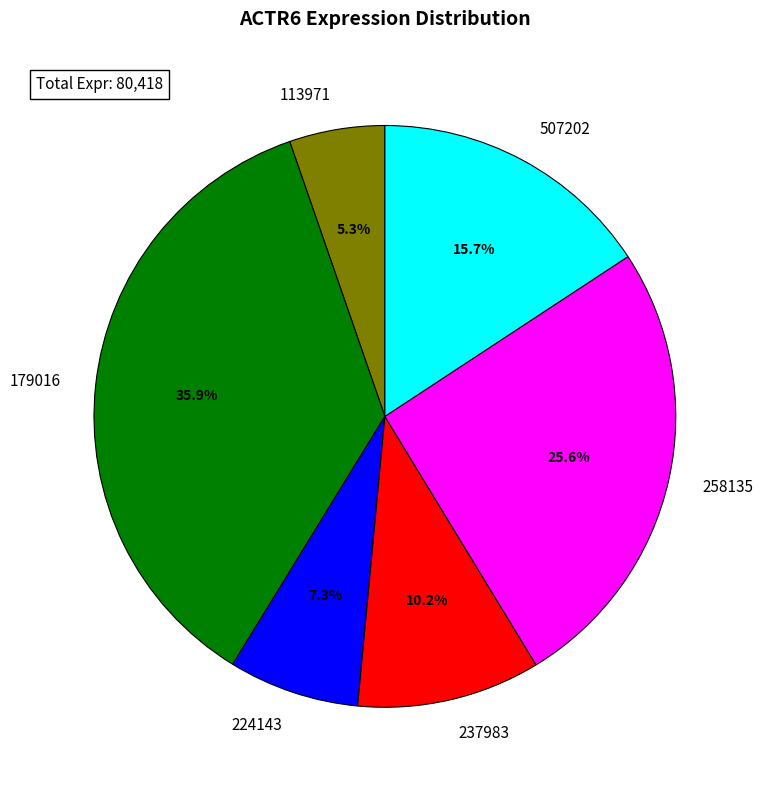

Does any single category account for the majority?

No